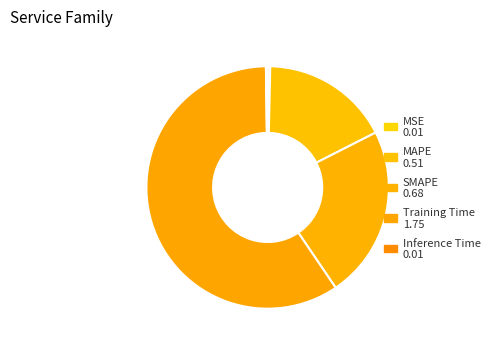

Is it true that MAPE is 23% of the pie?

False